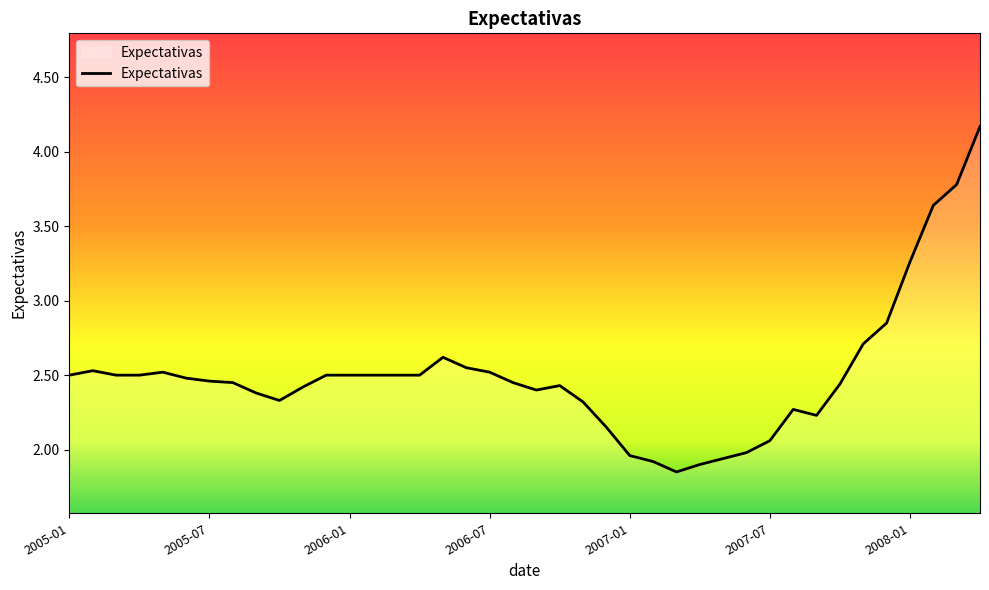

What is the greatest value displayed?

4.2